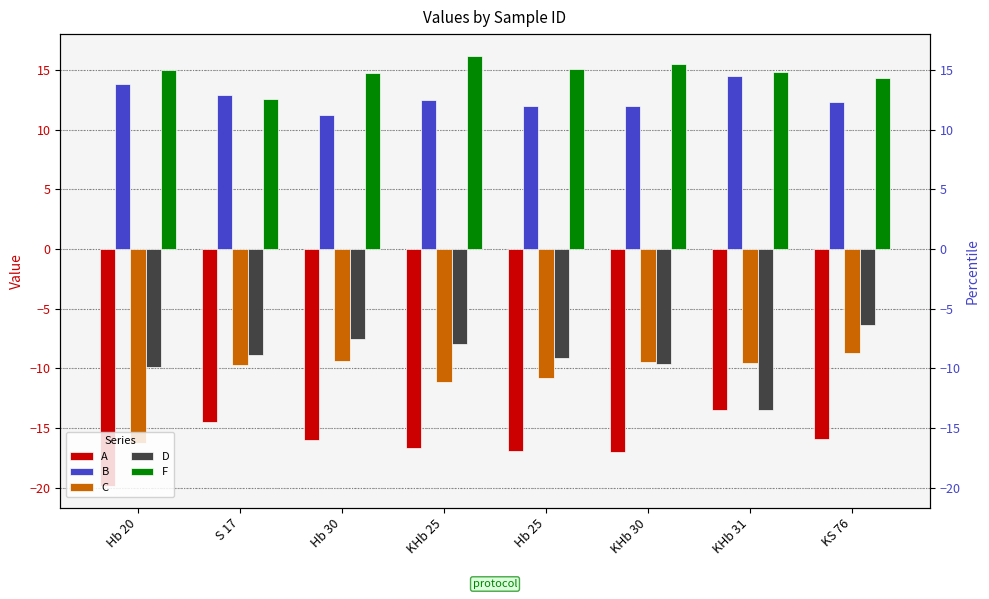

Which label corresponds to the smallest value in the chart?

Hb 20